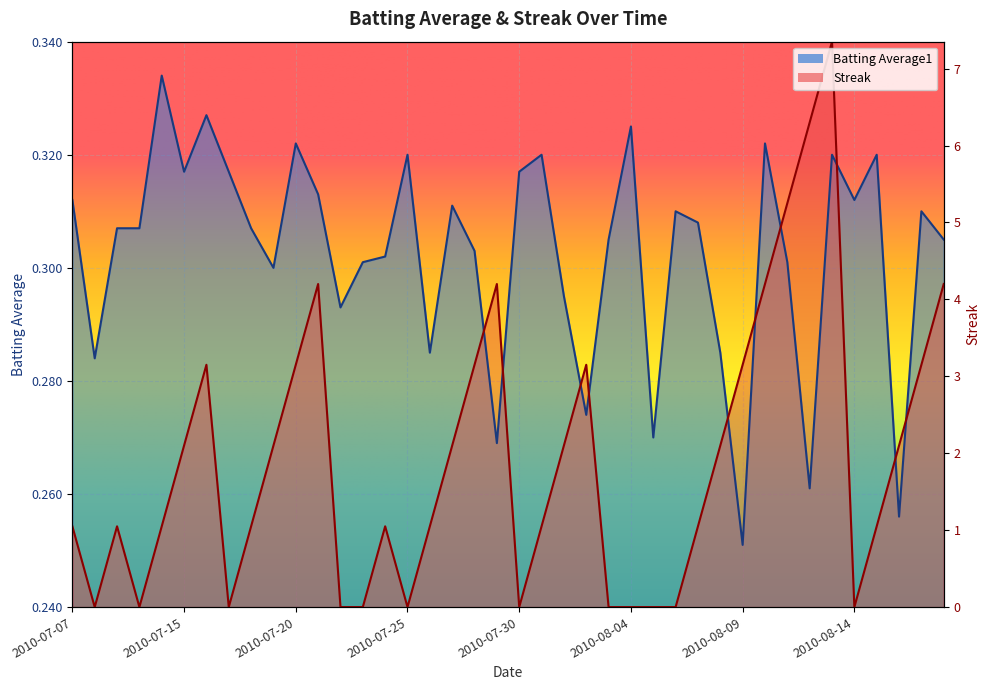

Where is Streak nearest to the value 0?

2010-07-08